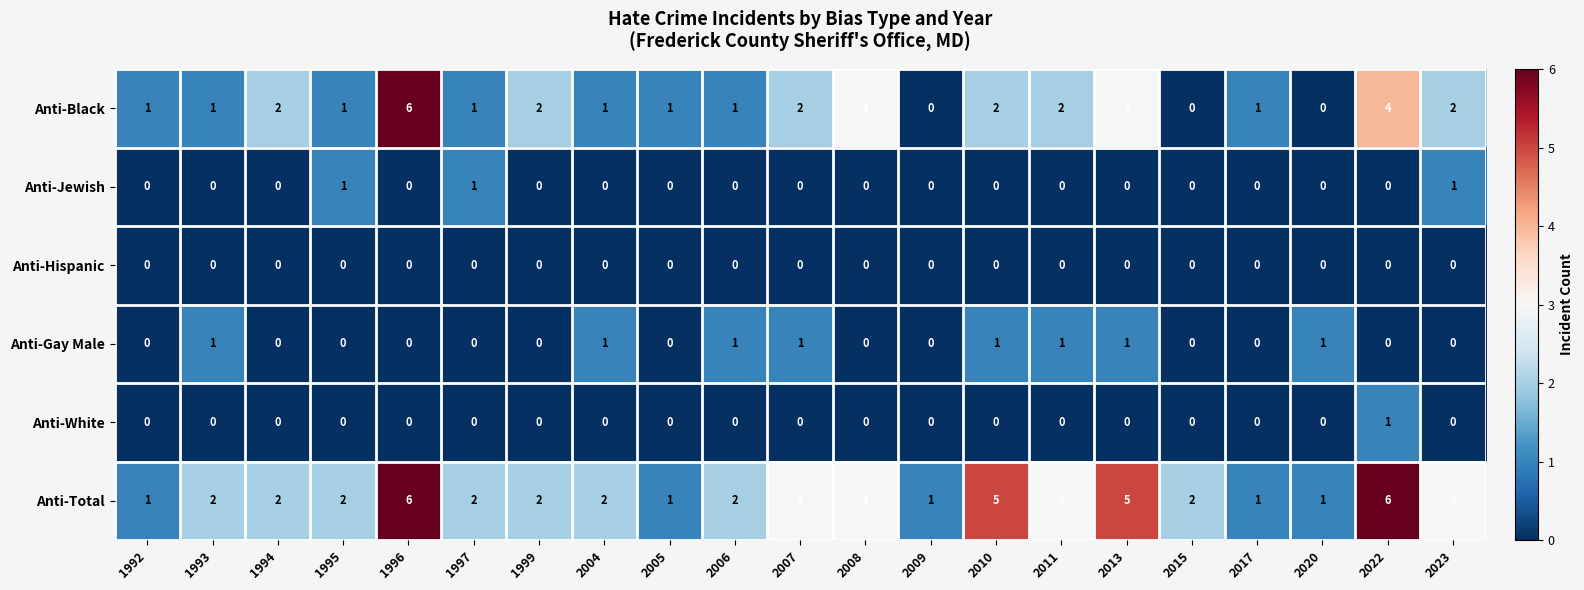

What is the sum of all Anti-Black values?

36